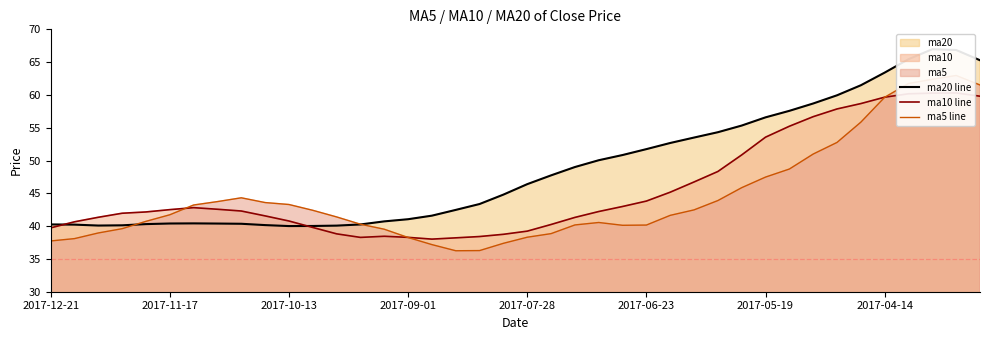

Reading left to right, list all the values displayed in this chart.

ma20 line: 40.3	40.2	40.1	40.1	40.3	40.4	40.4	40.4	40.4	40.2	40.0	40.0	40.1	40.3	40.7	41.1	41.6	42.5	43.4	44.8	46.4	47.7	49.0	50.0	50.8	51.7	52.7	53.5	54.3	55.3	56.6	57.6	58.7	59.9	61.5	63.4	65.4	67.0	66.8	65.3
ma10 line: 39.7	40.7	41.3	42.0	42.2	42.5	42.8	42.6	42.3	41.6	40.8	39.8	38.8	38.3	38.5	38.3	38.0	38.2	38.4	38.8	39.2	40.2	41.3	42.2	43.0	43.8	45.2	46.7	48.3	50.9	53.6	55.2	56.7	57.9	58.7	59.7	60.2	60.3	60.3	59.8
ma5 line: 37.7	38.1	39.0	39.6	40.7	41.7	43.2	43.7	44.3	43.6	43.3	42.4	41.4	40.3	39.5	38.3	37.2	36.2	36.3	37.4	38.3	38.9	40.2	40.6	40.1	40.2	41.6	42.5	43.9	45.9	47.5	48.7	51.0	52.8	55.9	59.6	61.7	62.4	63.0	61.5